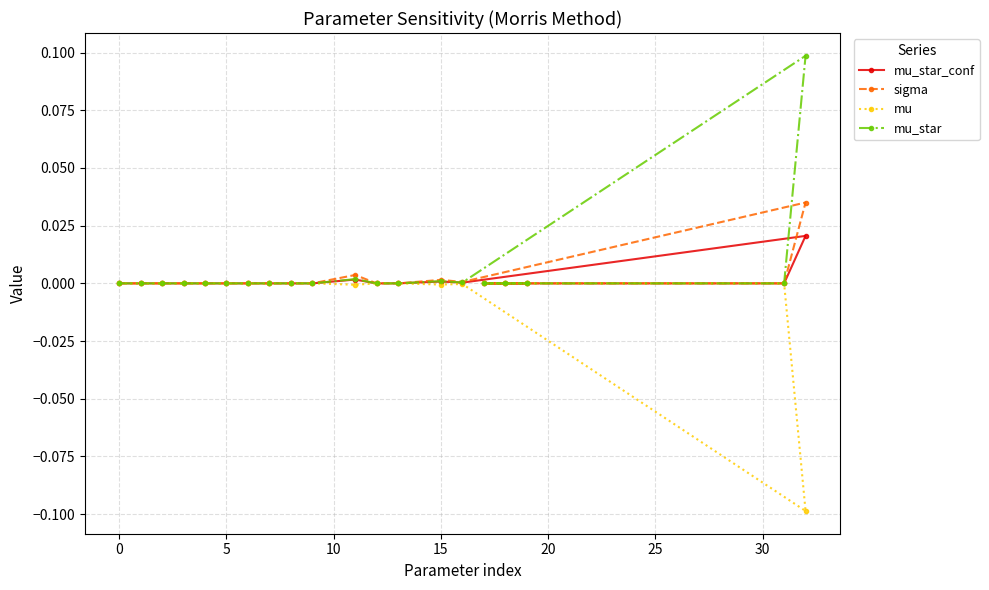

True or false: mu has a value of -0.0 at 15.

True